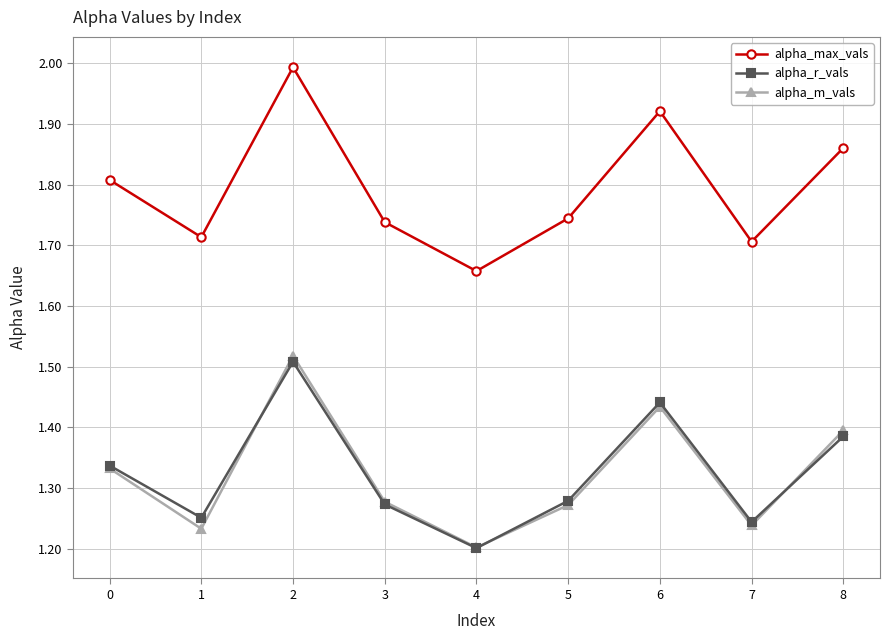

What is the greatest value displayed?

2.0